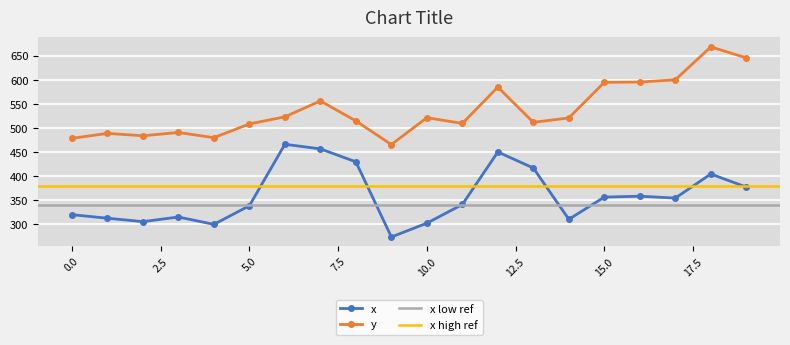

At 5, list the series in order from largest to smallest.

y, x